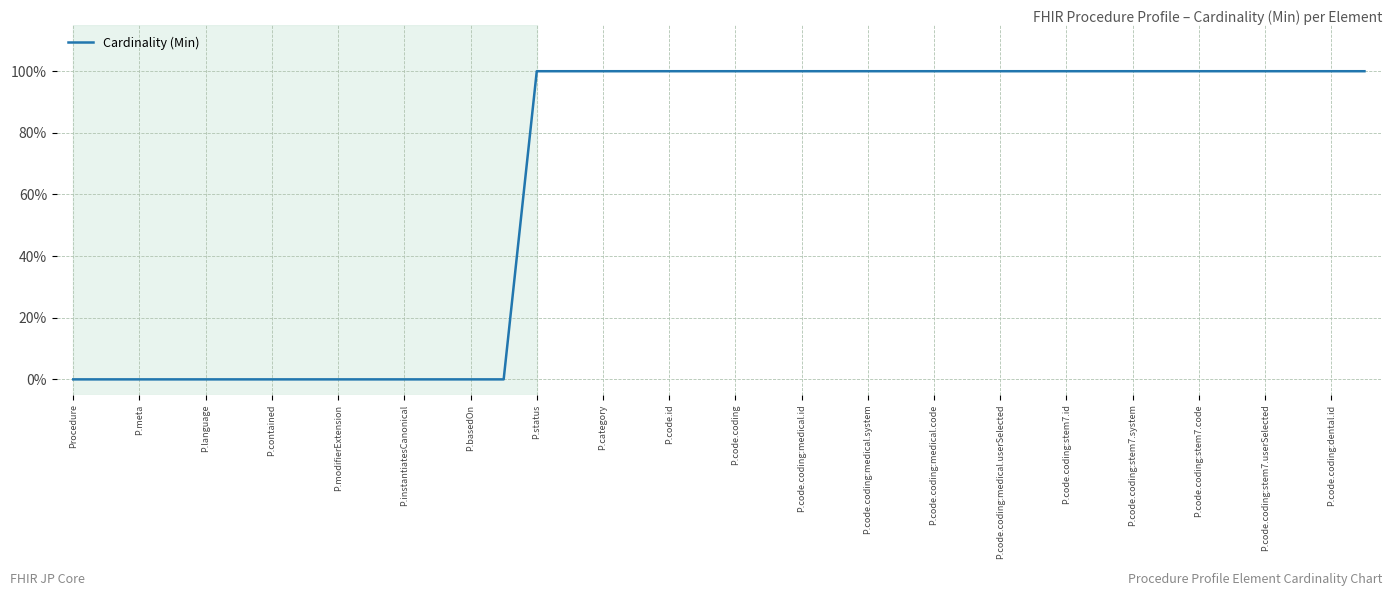

What is the maximum value shown in the chart?

100